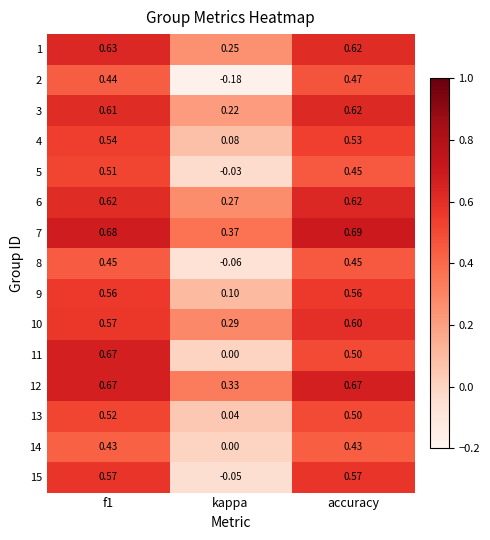

Which series has the largest total across all categories?

7